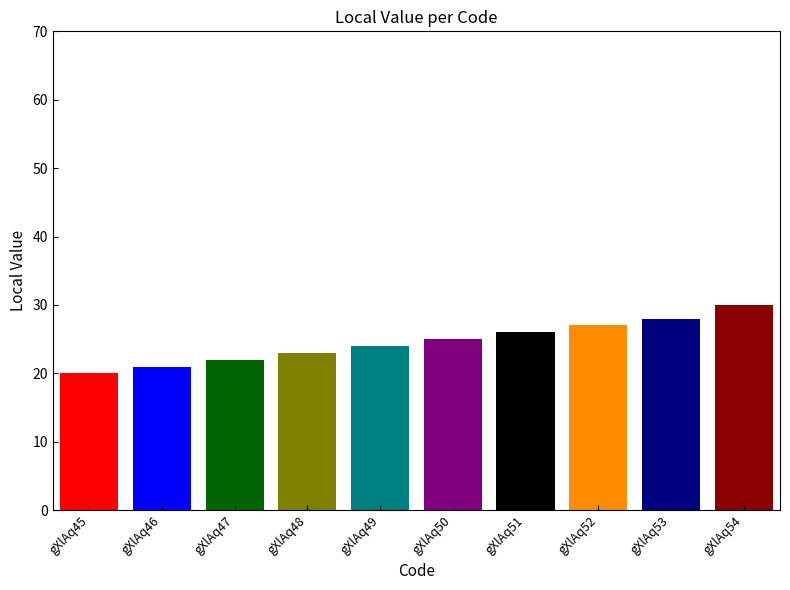

What is the smallest value displayed?

20